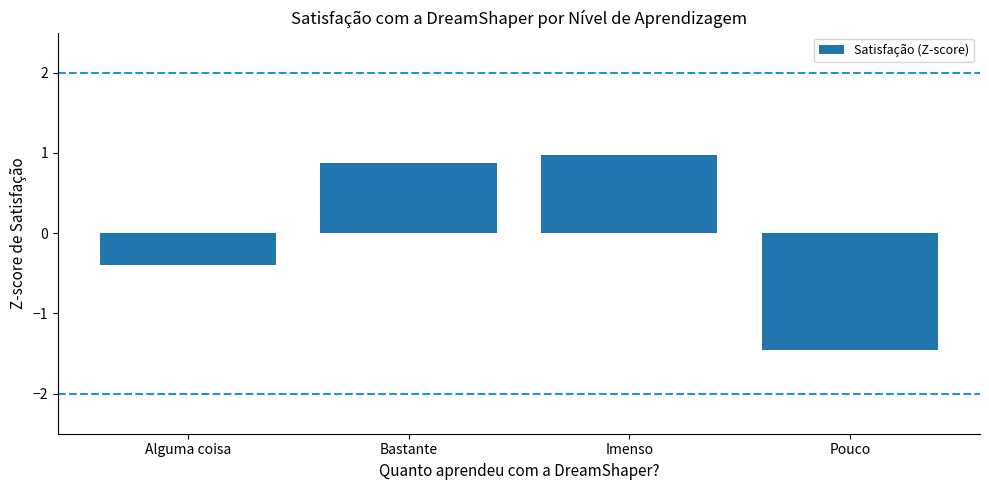

What is the label of the 3rd bar from the right?

Bastante